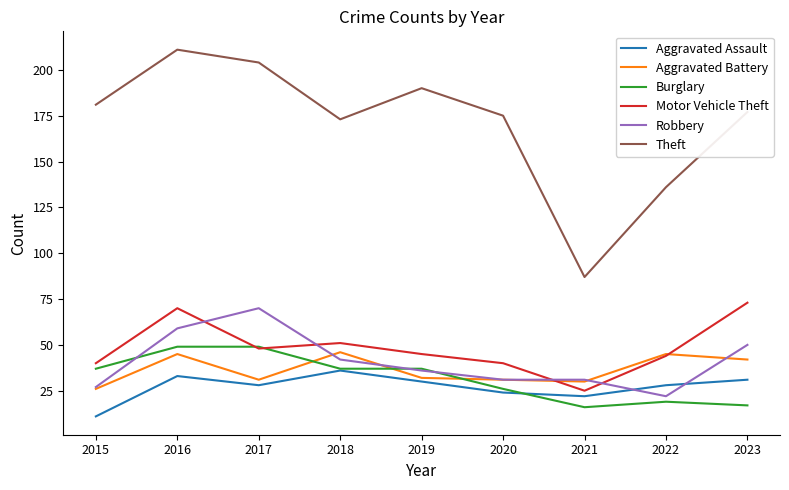

The Motor Vehicle Theft series shows 25 at 2021. True or false?

True